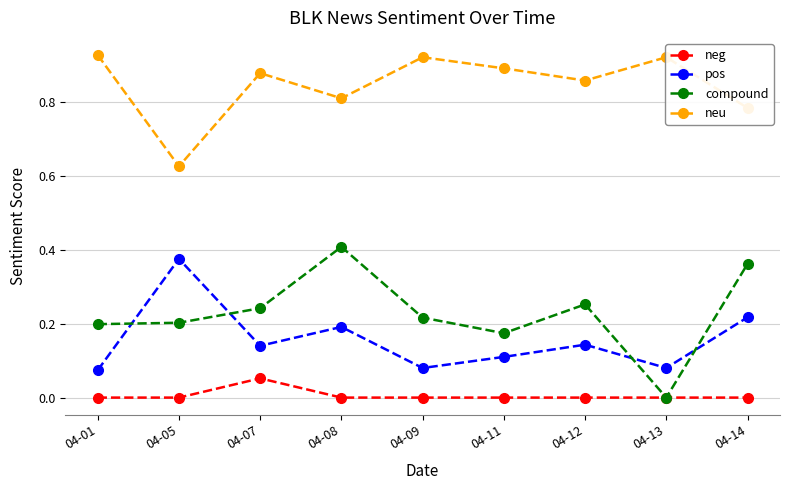

True or false: neu has a value of 0.8 at 04-08.

True